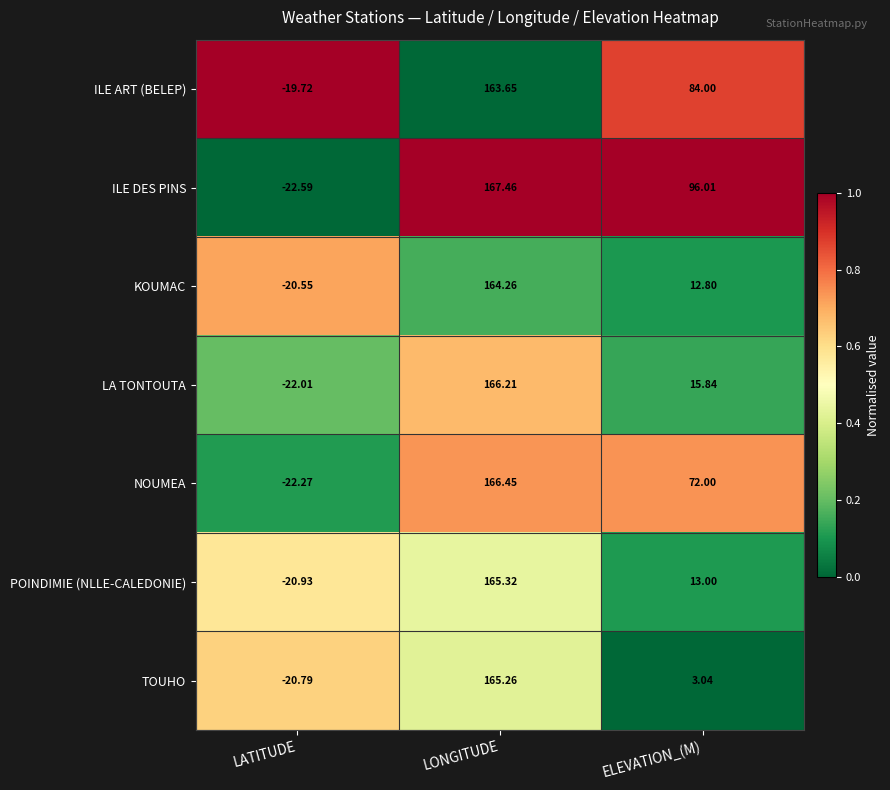

Which series has the largest range (max minus min)?

ILE DES PINS